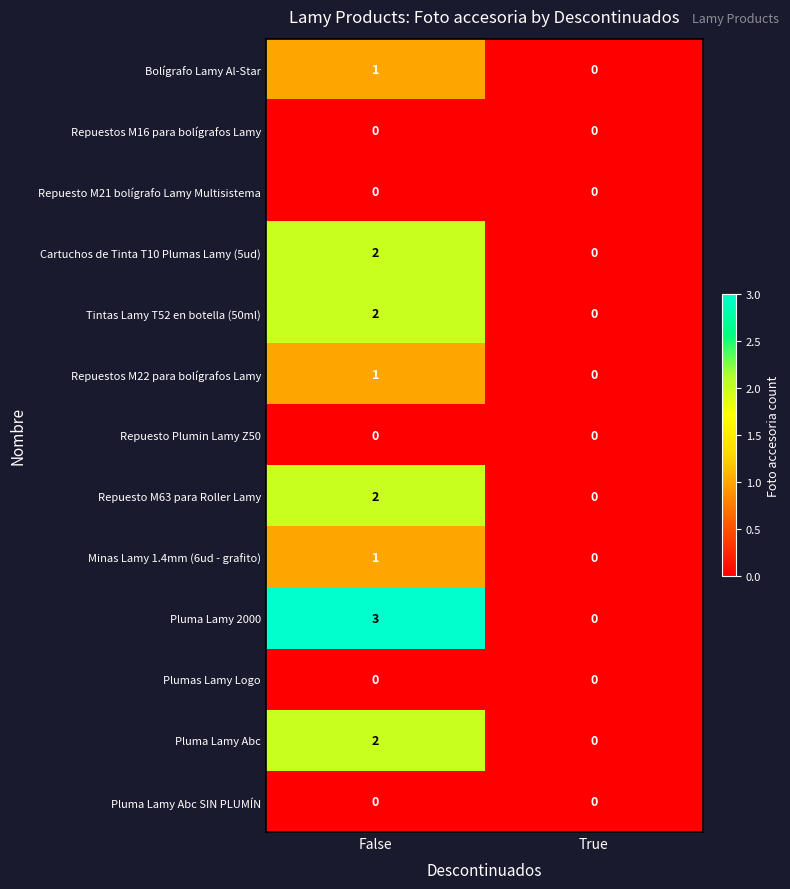

Reading left to right, what are all the values shown in this chart?

Bolígrafo Lamy Al-Star: False=1	True=0
Repuestos M16 para bolígrafos Lamy: False=0	True=0
Repuesto M21 bolígrafo Lamy Multisistema: False=0	True=0
Cartuchos de Tinta T10 Plumas Lamy (5ud): False=2	True=0
Tintas Lamy T52 en botella (50ml): False=2	True=0
Repuestos M22 para bolígrafos Lamy: False=1	True=0
Repuesto Plumin Lamy Z50: False=0	True=0
Repuesto M63 para Roller Lamy: False=2	True=0
Minas Lamy 1.4mm (6ud - grafito): False=1	True=0
Pluma Lamy 2000: False=3	True=0
Plumas Lamy Logo: False=0	True=0
Pluma Lamy Abc: False=2	True=0
Pluma Lamy Abc SIN PLUMÍN: False=0	True=0